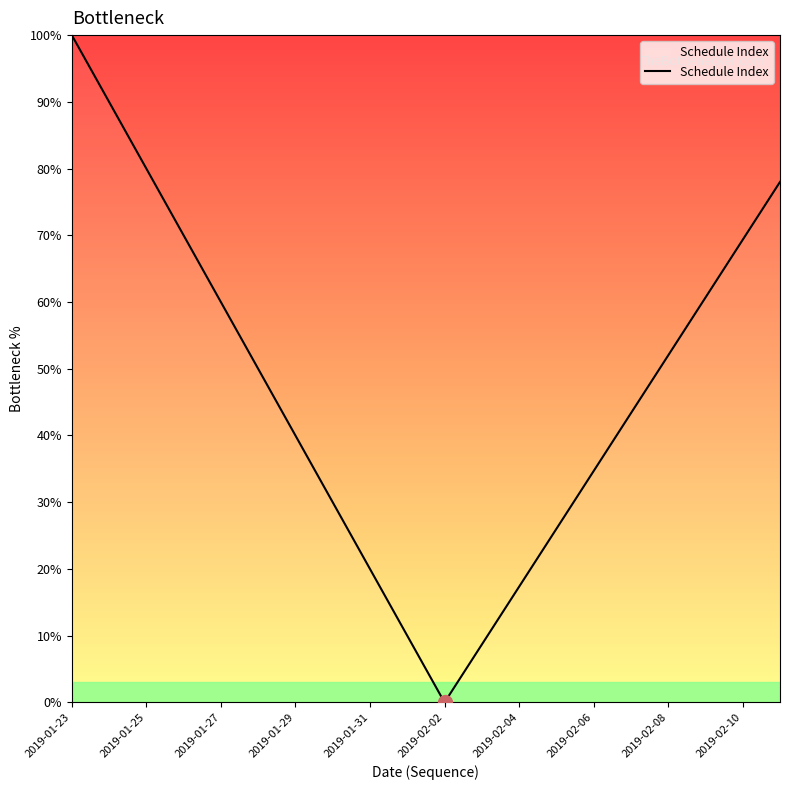

True or false: the data has more than 0 interior local peaks.

False